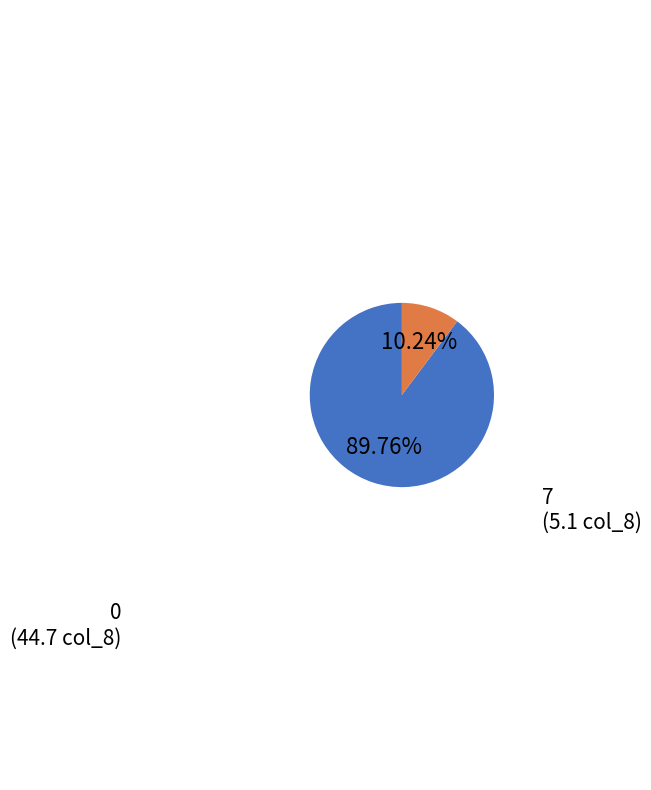

How many slices are in this pie chart?

2